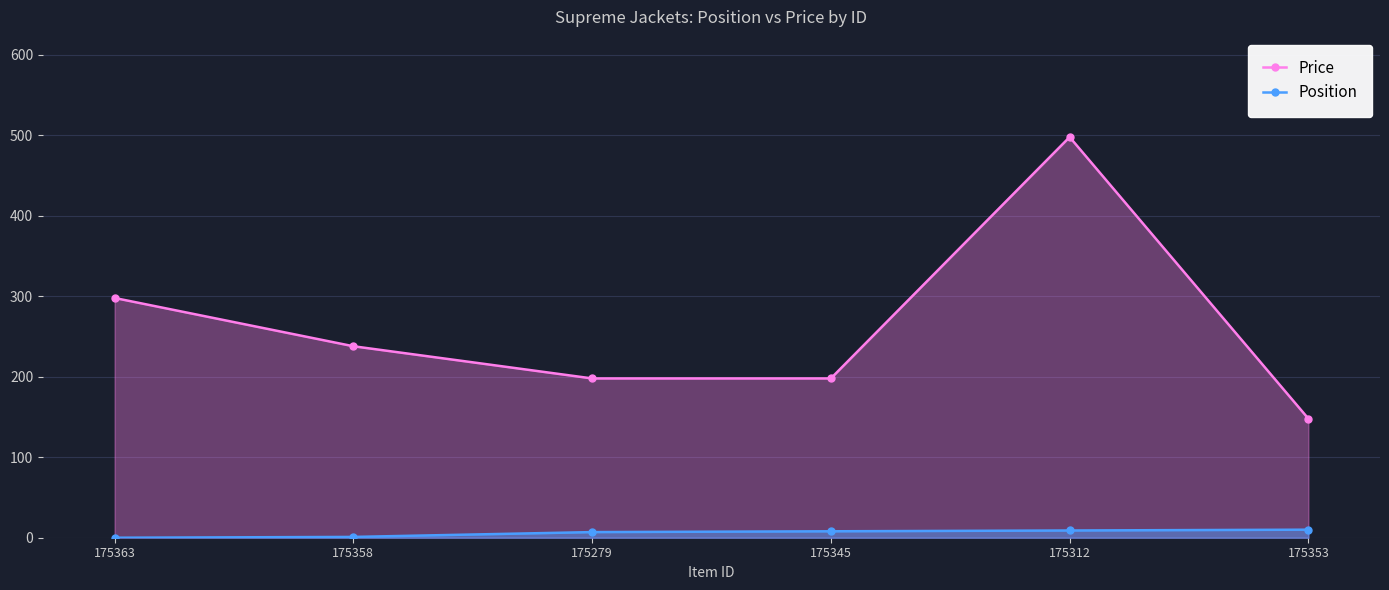

At which label does Position first exceed 8?

175312